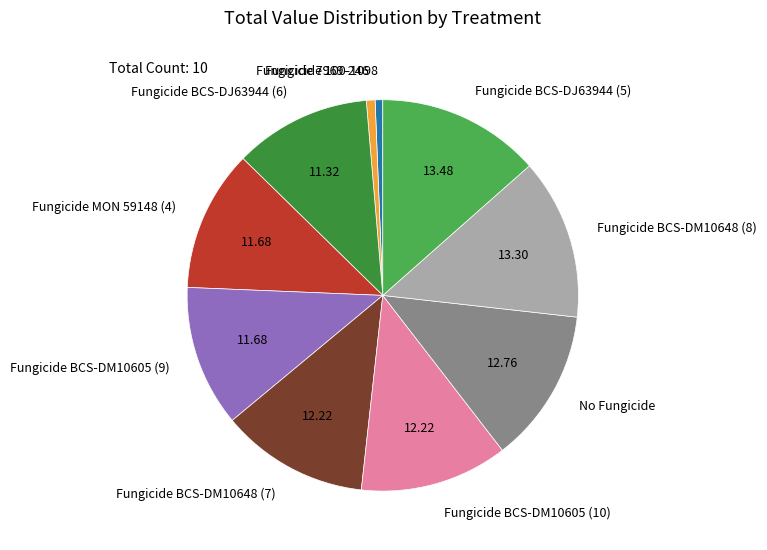

Between Fungicide BCS-DJ63944 (5) and Fungicide BCS-DM10605 (9), which is larger?

Fungicide BCS-DJ63944 (5)